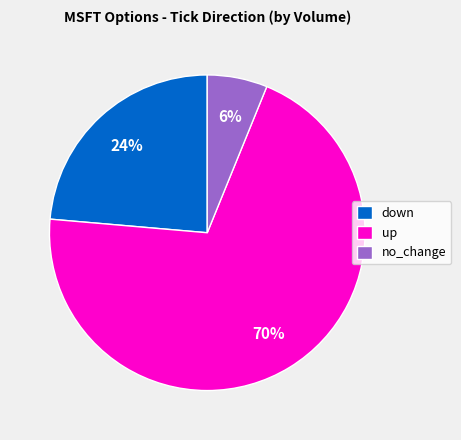

How many segments does this pie chart have?

3